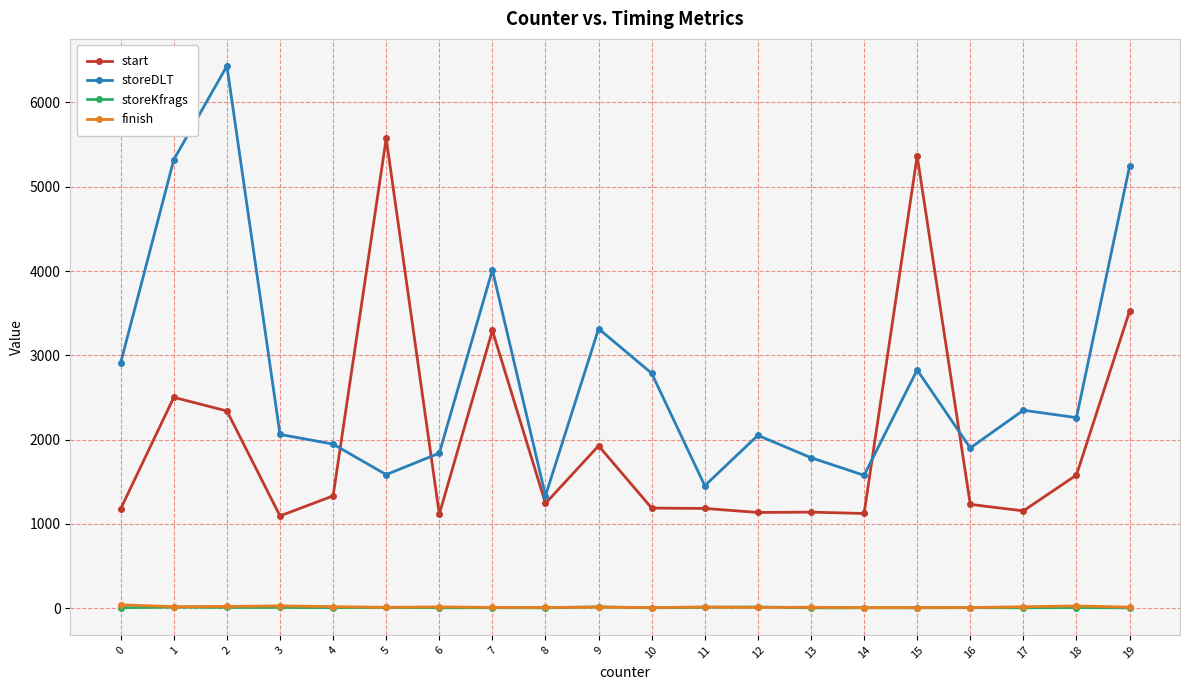

What is the value of the storeDLT point at the 12th from the left?

1454